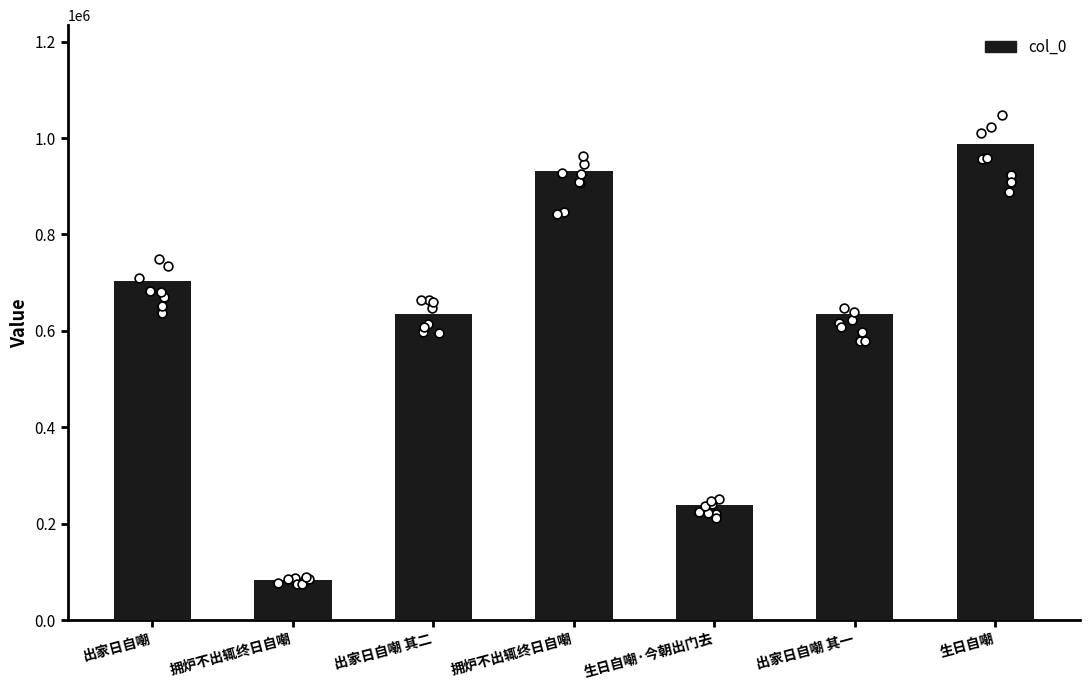

Which has a higher value, 出家日自嘲 or 出家日自嘲 其二?

出家日自嘲